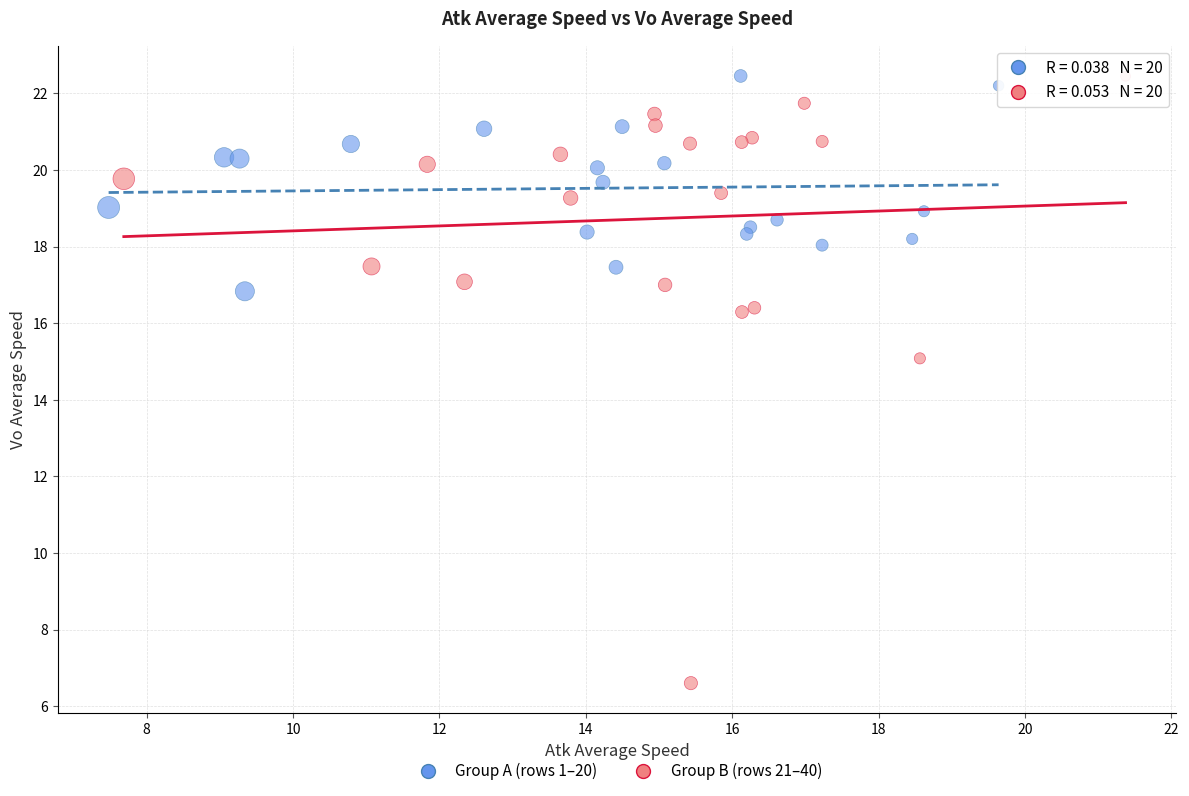

Which series has the widest spread of Y values?

Group B (rows 21–40)